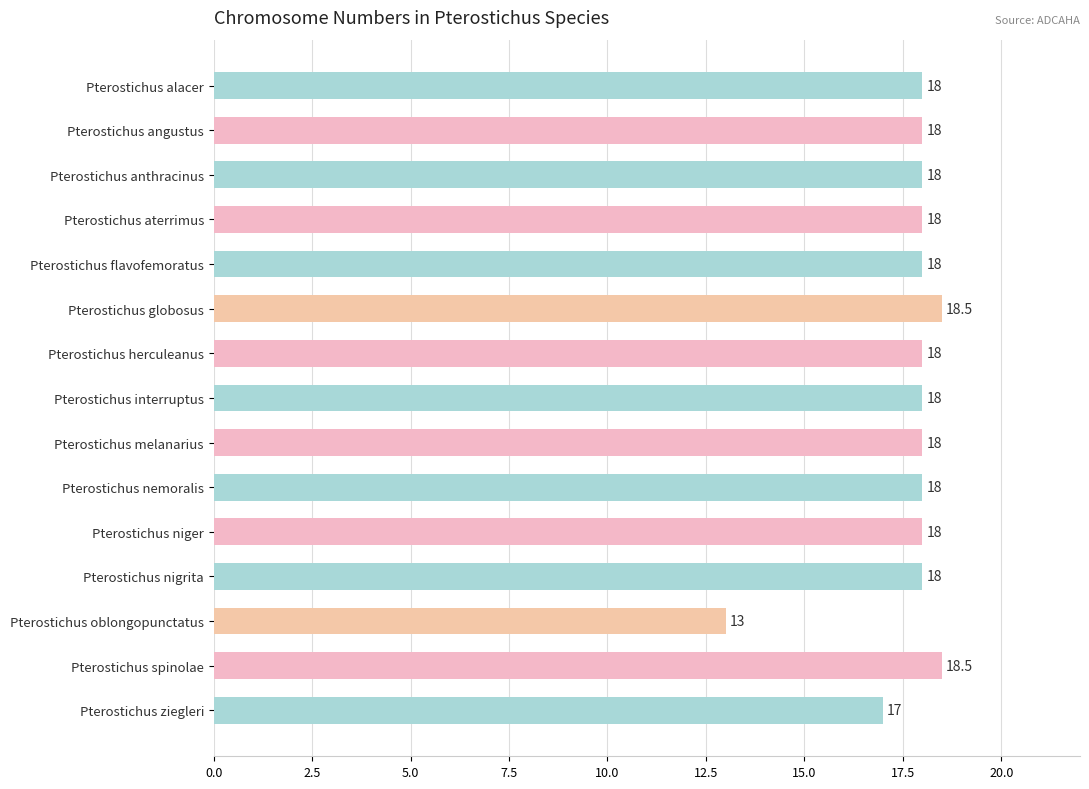

How many data points are less than 18?

2